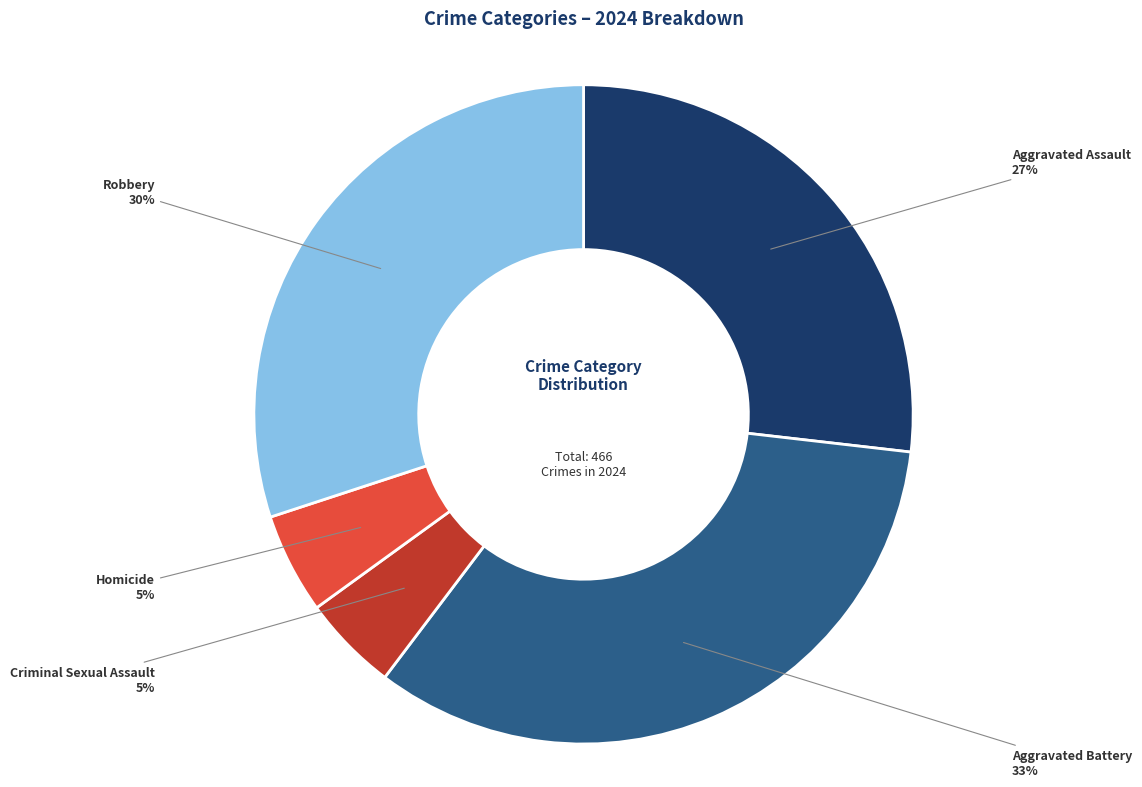

Does any single category account for the majority?

No